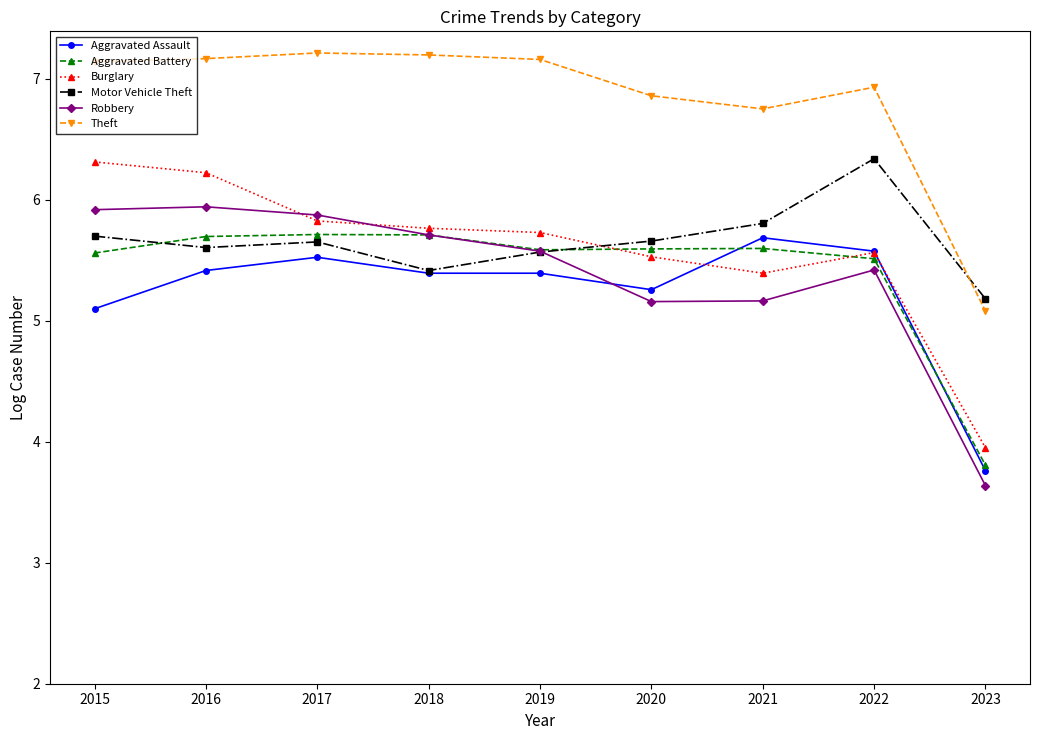

Which series has the largest total across all categories?

Theft